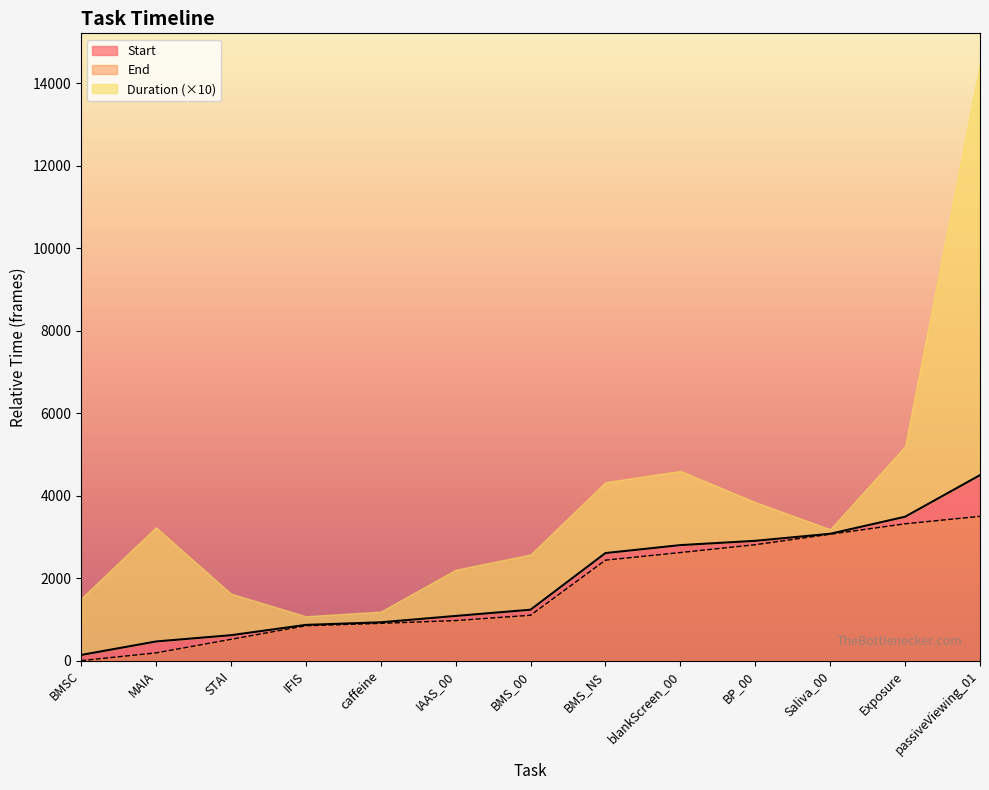

What value does the End series have at caffeine?

904